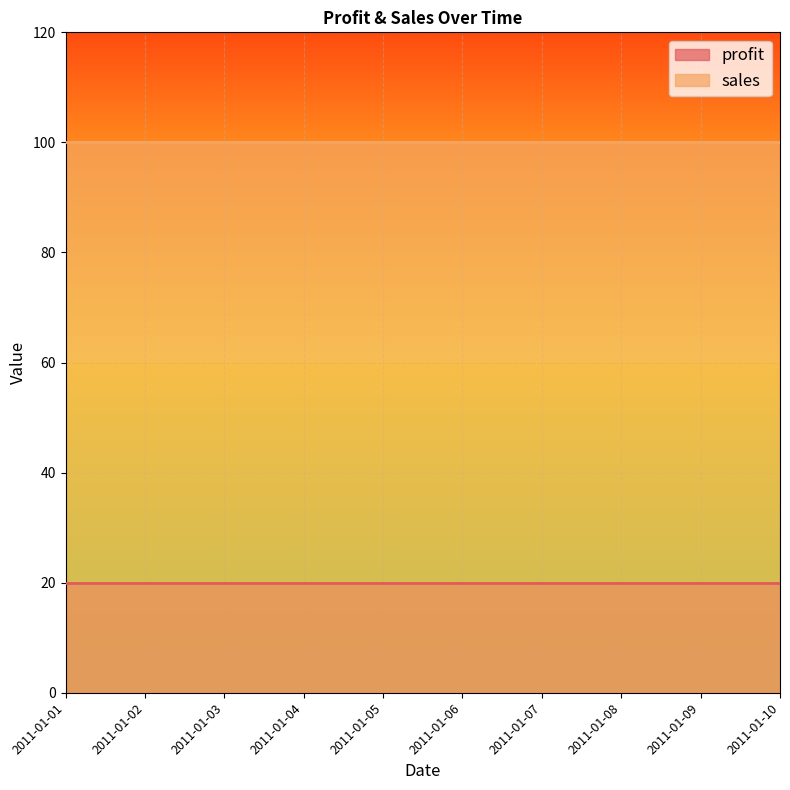

Reading left to right, transcribe all the data shown in this chart.

profit: 20	20	20	20	20	20	20	20	20	20
sales: 100	100	100	100	100	100	100	100	100	100